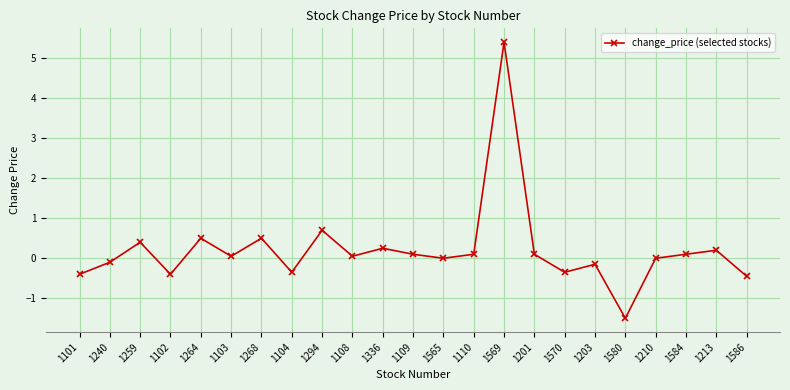

Which has a higher value, 1268 or 1570?

1268